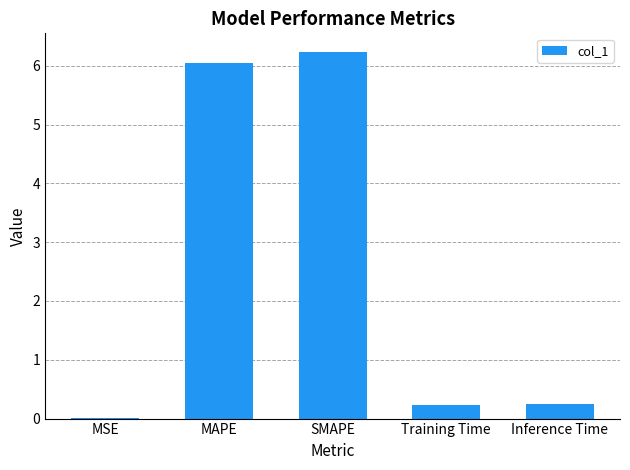

The value at MAPE is 6.1. True or false?

True